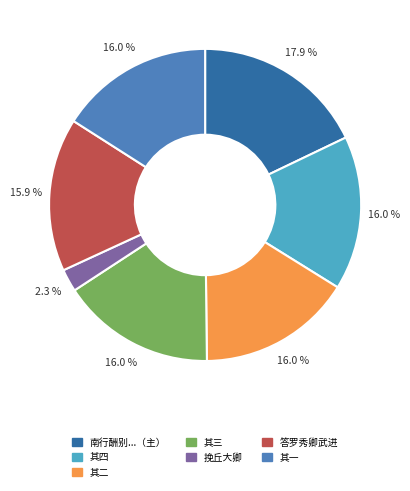

What is the largest slice in the pie chart?

南行酬别...（主）